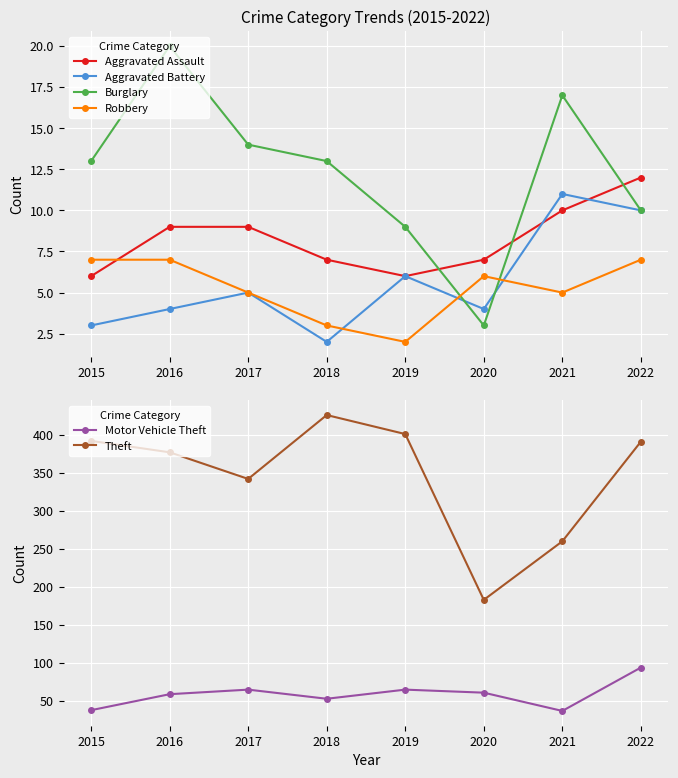

Which series has the largest total across all categories?

Theft